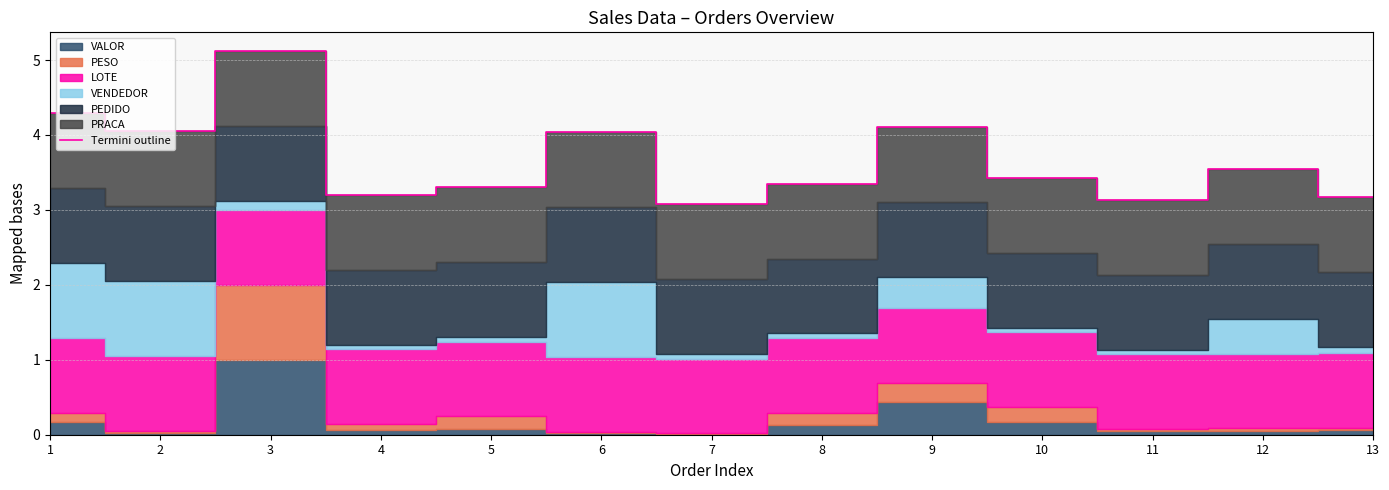

What is the greatest value displayed?

5.1